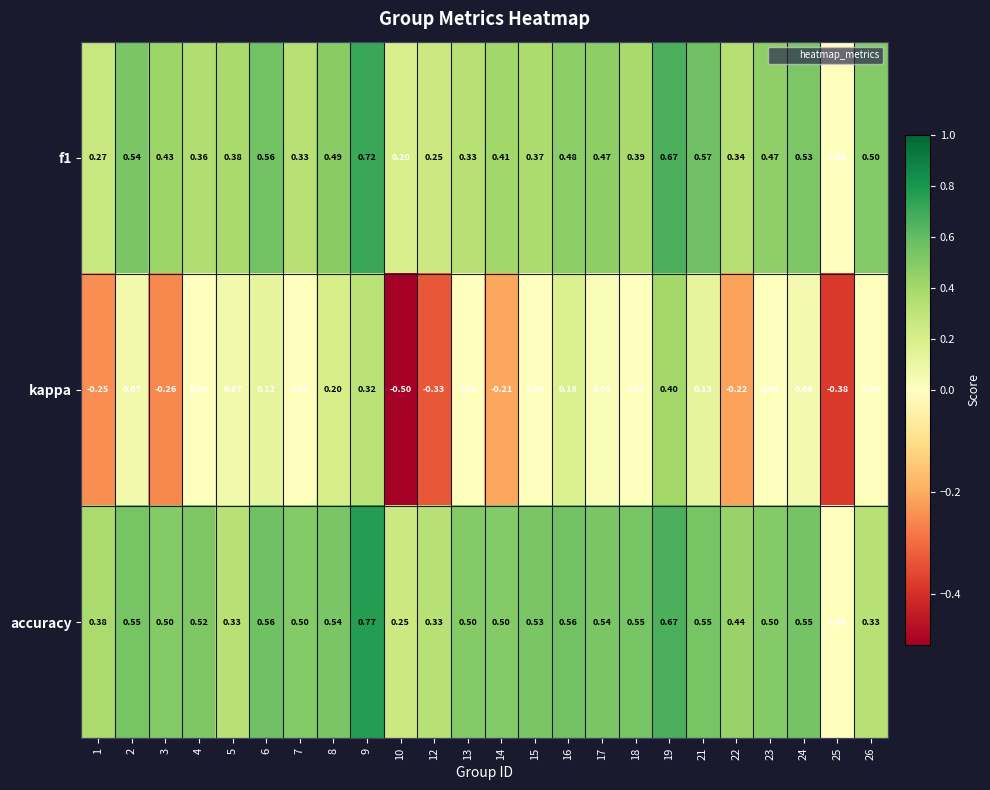

Which series changed the most between 5 and 13?

accuracy